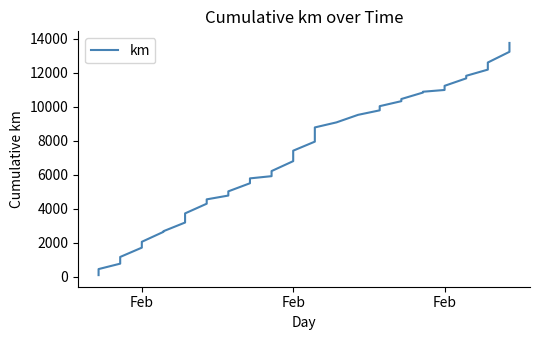

Reading right to left, list all the values displayed in this chart.

13752.6	13231.0	12600.9	12182.9	11818.7	11668.2	11228.9	10985.4	10881.4	10832.8	10452.7	10326.0	10032.3	9786.5	9521.3	9077.6	8780.7	8297.0	8095.7	7944.2	7412.8	6796.8	6212.7	5912.7	5782.5	5495.6	5019.0	4771.5	4548.0	4291.6	3721.4	3184.4	2673.7	2635.6	2049.8	1706.3	1158.5	764.1	444.8	89.8